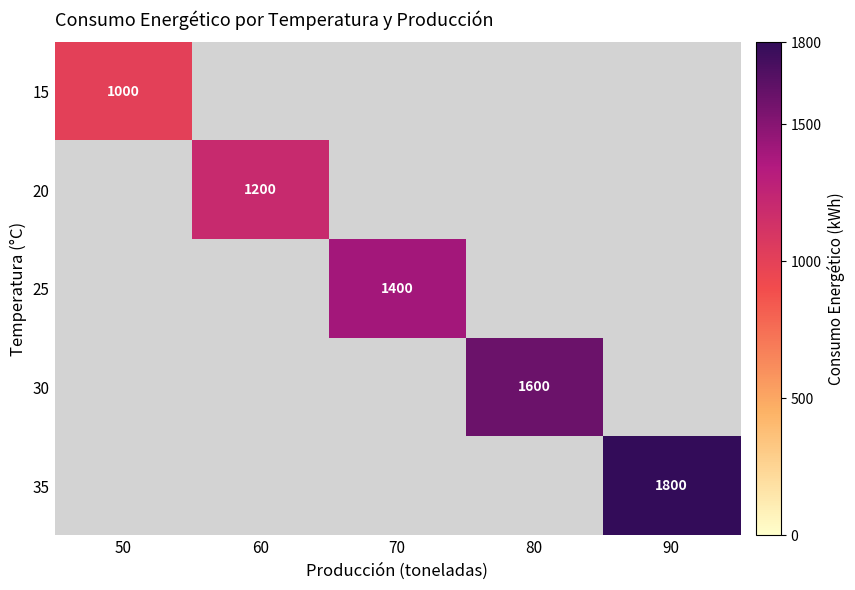

What is the spread (max minus min) of values at 80?

1600